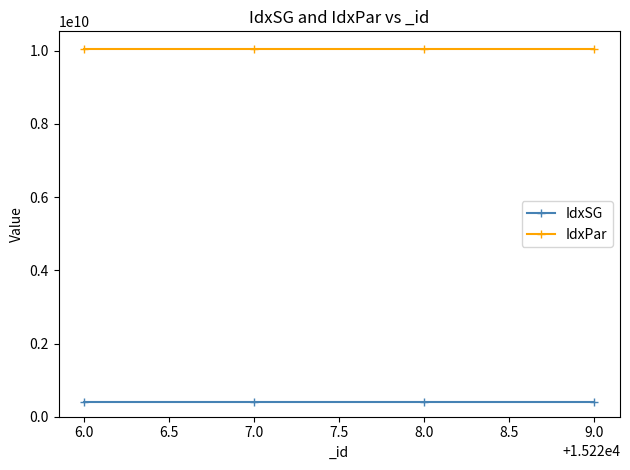

What is the lowest value of the IdxSG series?

403110100